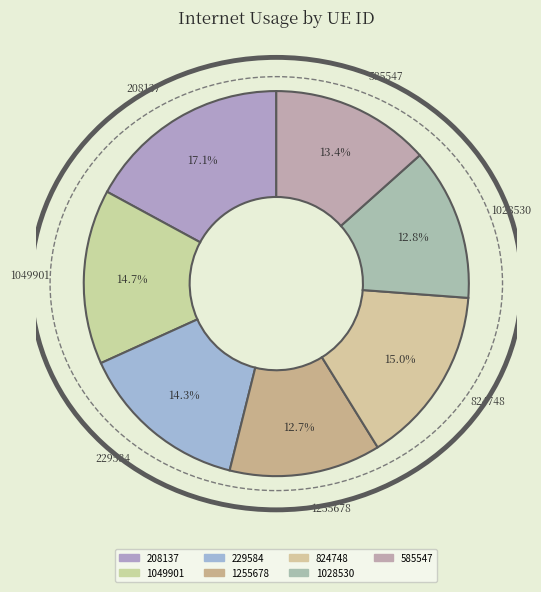

To the nearest percent, what is the average slice percentage?

14%